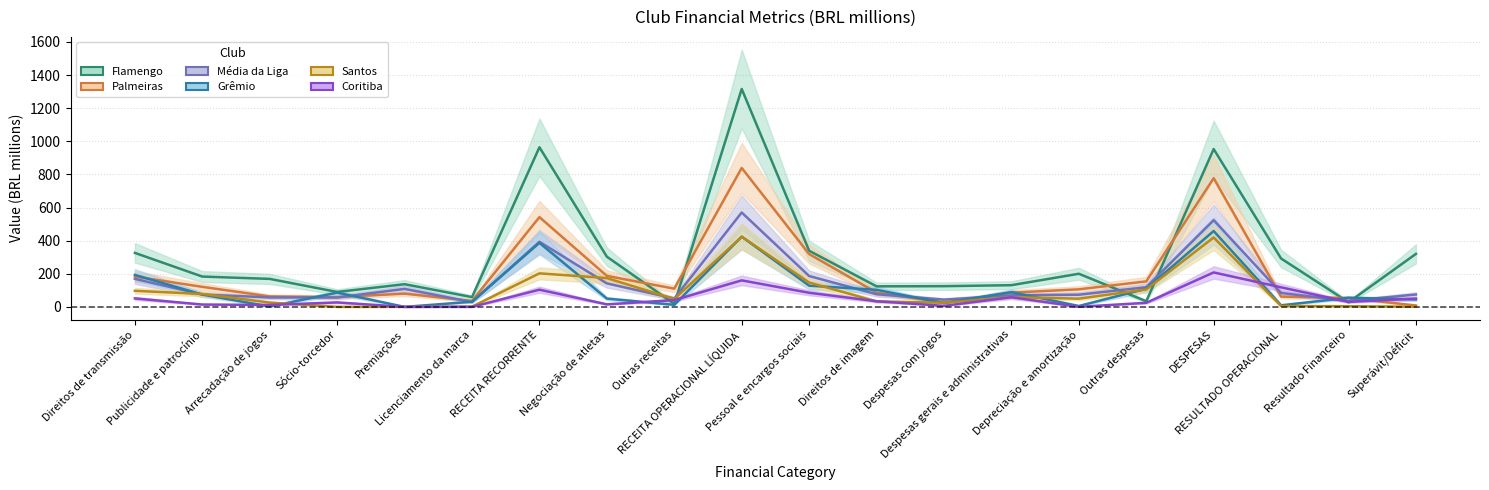

Which series has the largest total across all categories?

Flamengo